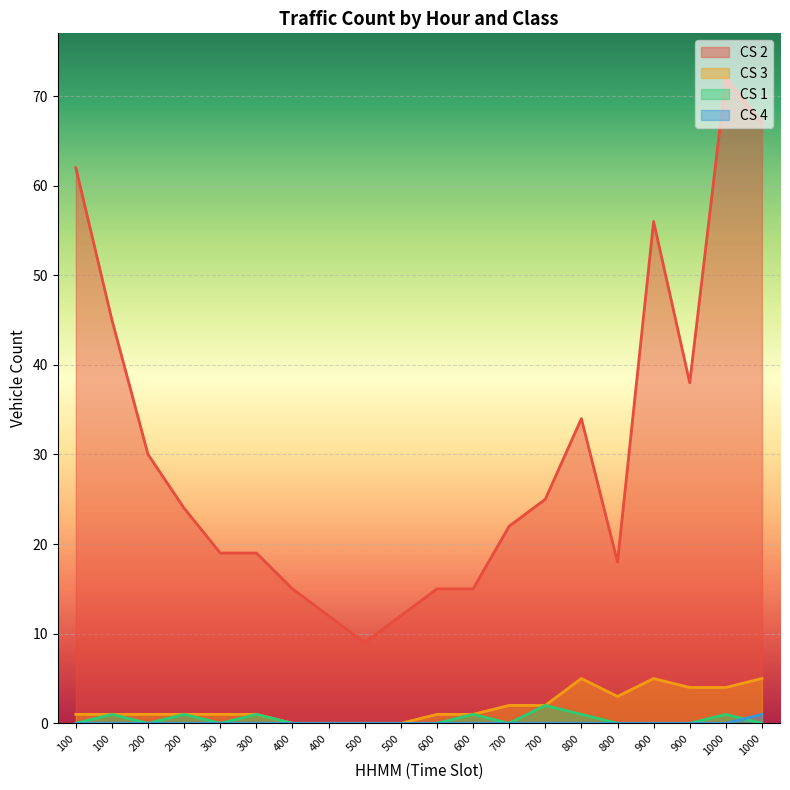

How many interior local peaks does the CS 3 series have?

2